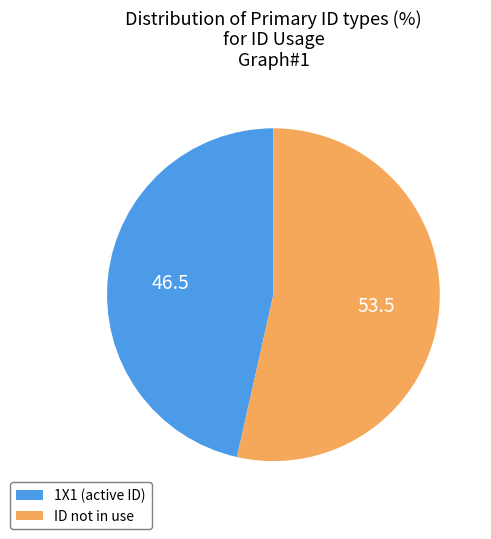

Combined, do ID not in use and 1X1 (active ID) account for over 50%?

Yes